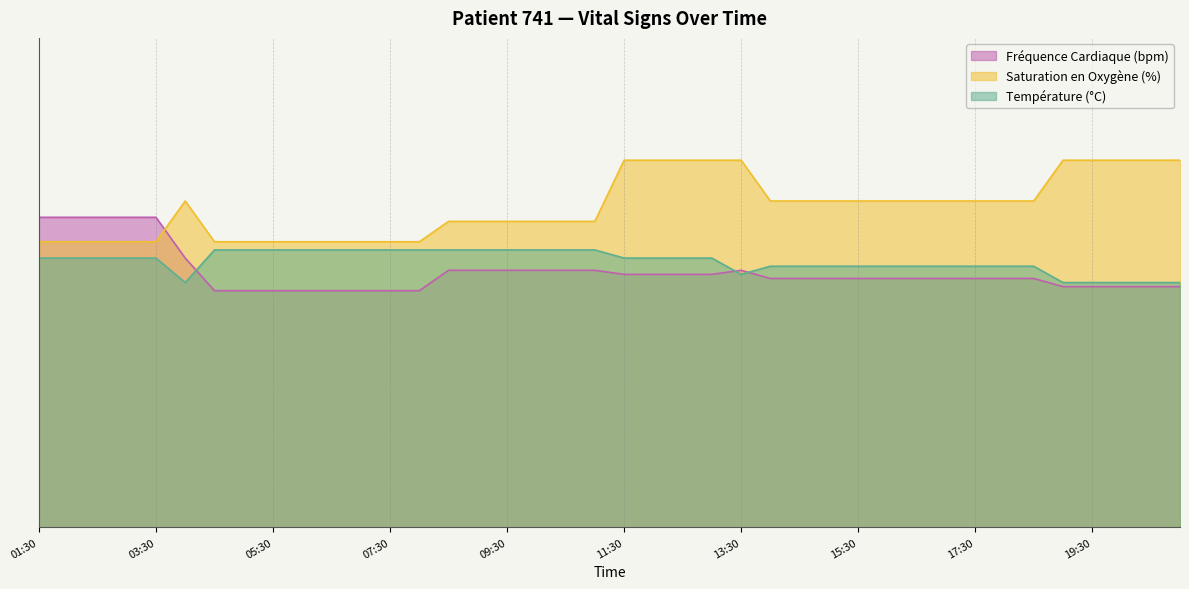

Rank the categories by Température (°C) value from lowest to highest.

04:00, 19:00, 19:30, 20:00, 20:30, 21:00, 13:30, 14:00, 14:30, 15:00, 15:30, 16:00, 16:30, 17:00, 17:30, 18:00, 18:30, 01:30, 02:00, 02:30, 03:00, 03:30, 11:30, 12:00, 12:30, 13:00, 04:30, 05:00, 05:30, 06:00, 06:30, 07:00, 07:30, 08:00, 08:30, 09:00, 09:30, 10:00, 10:30, 11:00